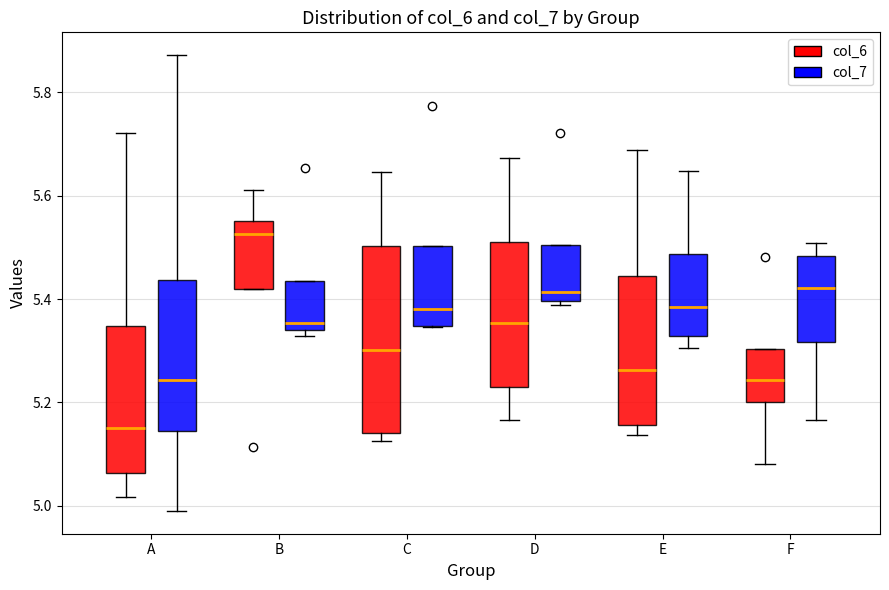

Reading left to right, transcribe this box plot: for each box, give where its median line is, the range the box spans, and where its two whiskers end, as read against the y-axis. The values are not printed on the chart, so give them approximately, as read against the axis.

A (col_6): median 5.16, box 5.06 to 5.34, whiskers 5.02 to 5.72
A (col_7): median 5.24, box 5.14 to 5.44, whiskers 5.00 to 5.88
B (col_6): median 5.52, box 5.42 to 5.56, whiskers 5.42 to 5.62
B (col_7): median 5.36, box 5.34 to 5.44, whiskers 5.32 to 5.44
C (col_6): median 5.30, box 5.14 to 5.50, whiskers 5.12 to 5.64
C (col_7): median 5.38, box 5.34 to 5.50, whiskers 5.34 to 5.50
D (col_6): median 5.36, box 5.22 to 5.52, whiskers 5.16 to 5.68
D (col_7): median 5.42, box 5.40 to 5.50, whiskers 5.38 to 5.50
E (col_6): median 5.26, box 5.16 to 5.44, whiskers 5.14 to 5.68
E (col_7): median 5.38, box 5.32 to 5.48, whiskers 5.30 to 5.64
F (col_6): median 5.24, box 5.20 to 5.30, whiskers 5.08 to 5.30
F (col_7): median 5.42, box 5.32 to 5.48, whiskers 5.16 to 5.50